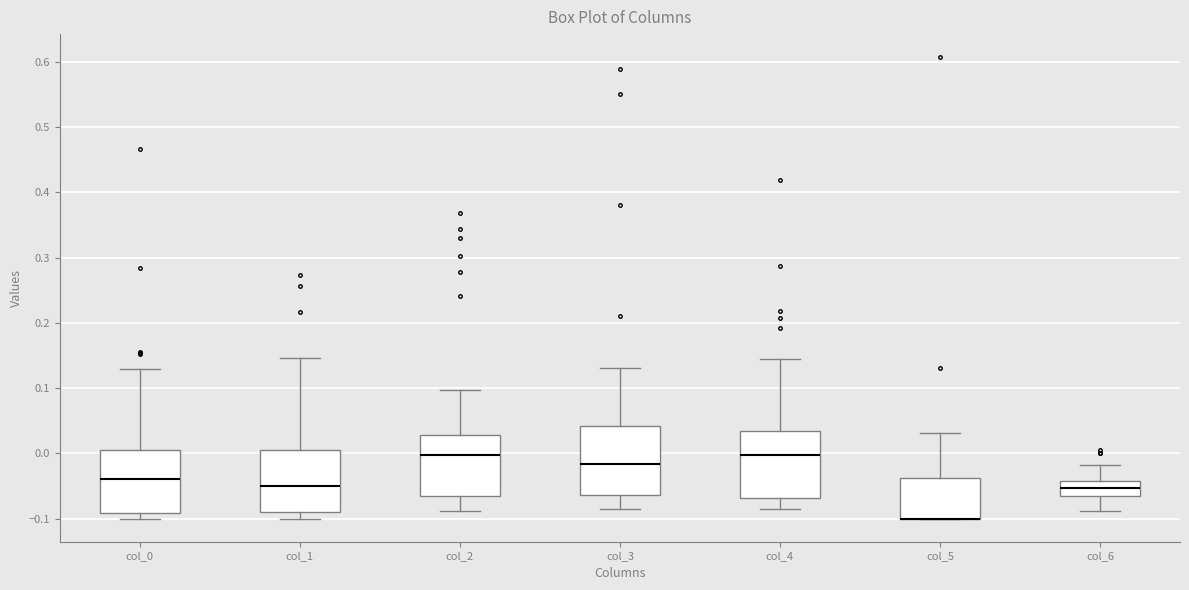

Where is the upper edge of the box for col_4 on the y-axis? The values are not printed on the chart, so give them approximately, as read against the axis.

0.03